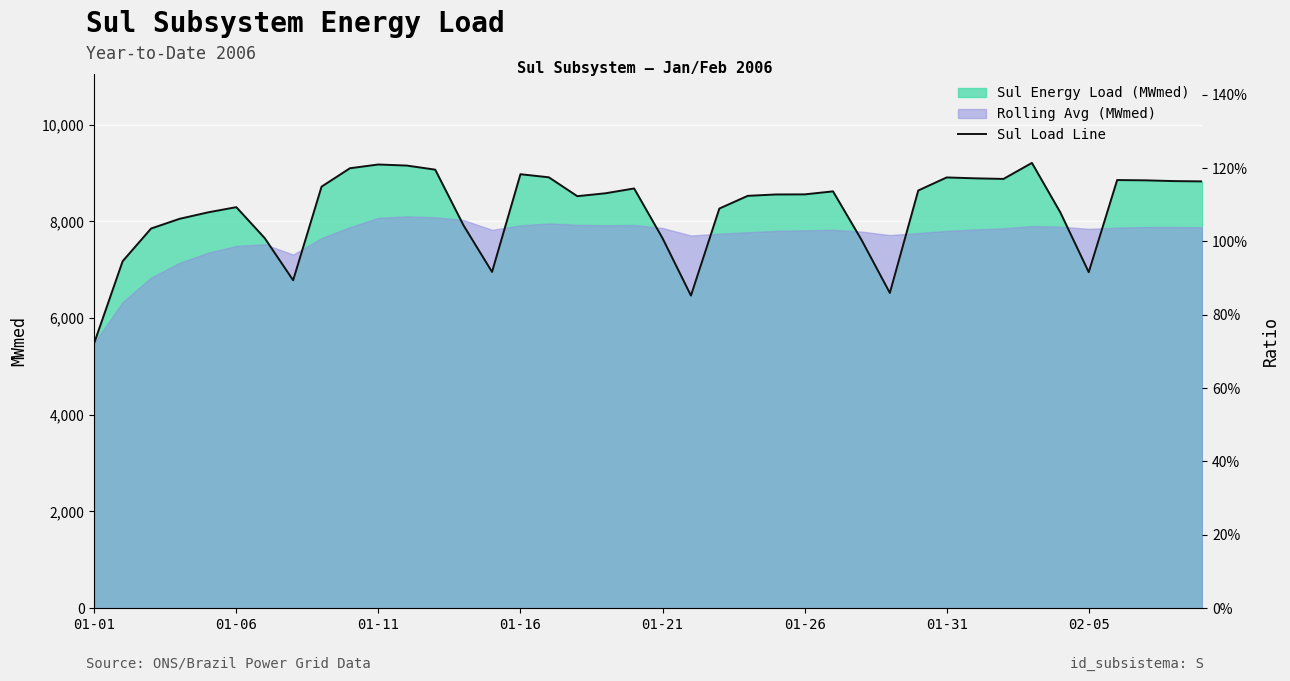

What is the difference between the maximum and minimum values?

3723.1